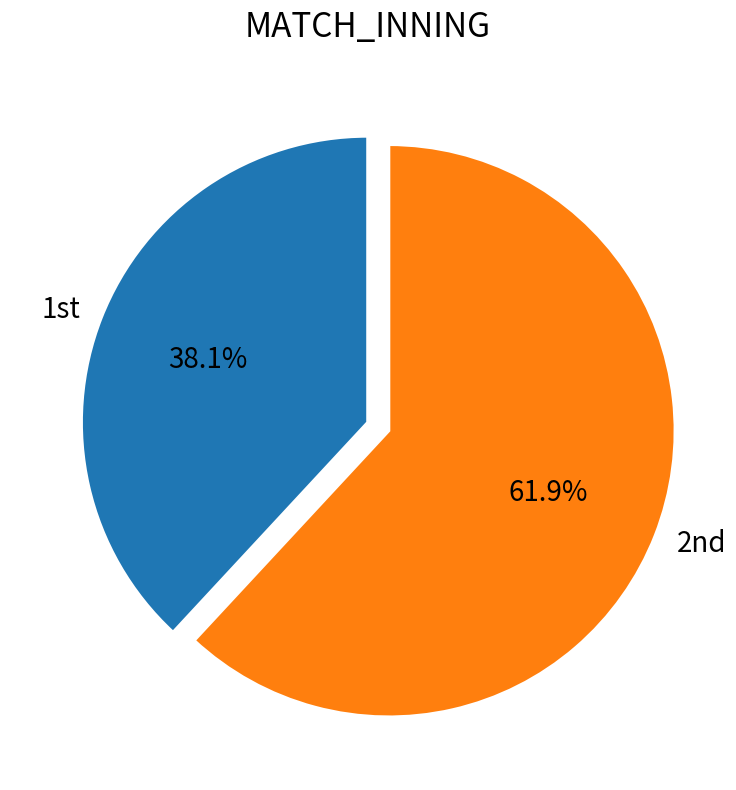

How many segments does this pie chart have?

2